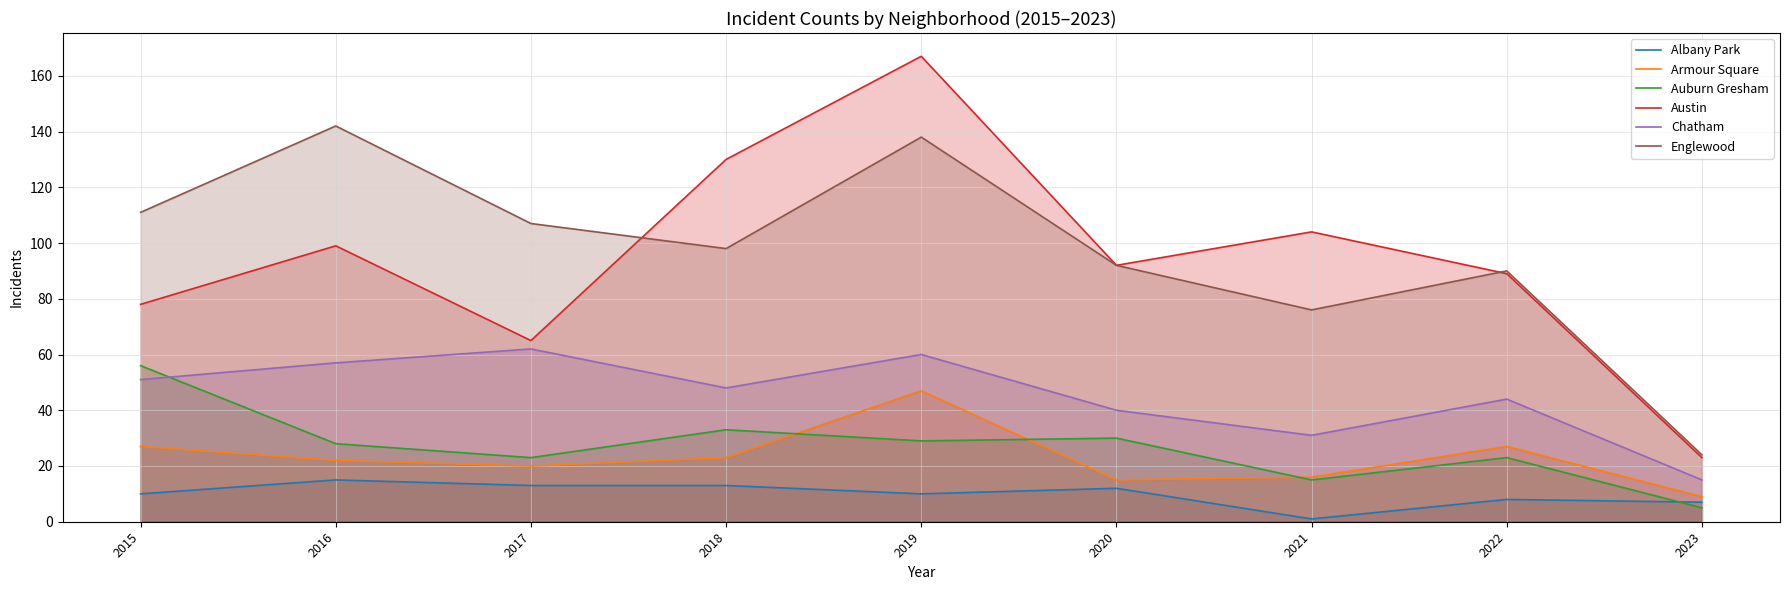

Rank the categories by Auburn Gresham value from lowest to highest.

2023, 2021, 2017, 2022, 2016, 2019, 2020, 2018, 2015